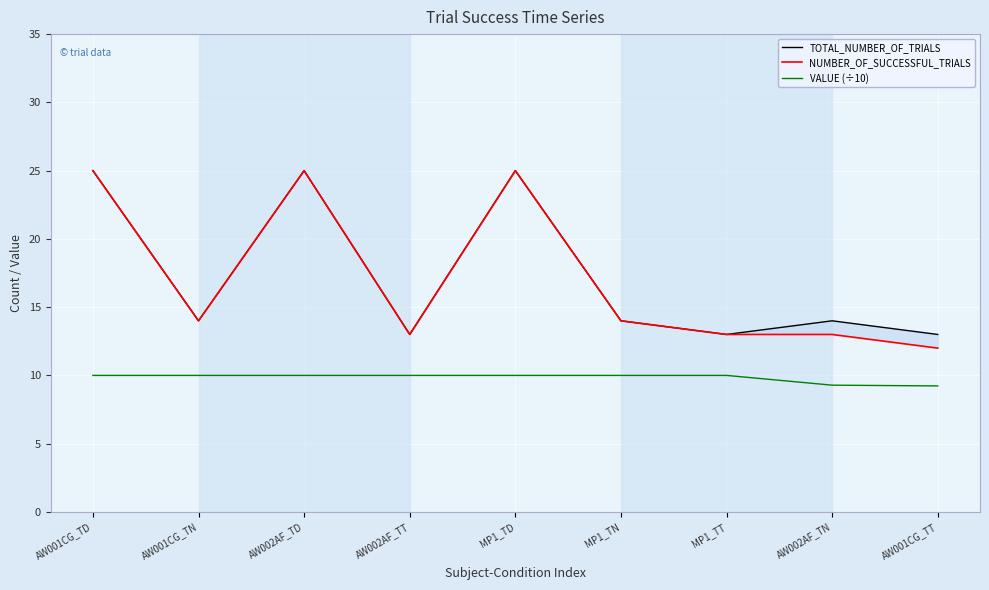

Reading left to right, transcribe all the data shown in this chart.

TOTAL_NUMBER_OF_TRIALS: AW001CG_TD=25.0	AW001CG_TN=14.0	AW002AF_TD=25.0	AW002AF_TT=13.0	MP1_TD=25.0	MP1_TN=14.0	MP1_TT=13.0	AW002AF_TN=14.0	AW001CG_TT=13.0
NUMBER_OF_SUCCESSFUL_TRIALS: AW001CG_TD=25.0	AW001CG_TN=14.0	AW002AF_TD=25.0	AW002AF_TT=13.0	MP1_TD=25.0	MP1_TN=14.0	MP1_TT=13.0	AW002AF_TN=13.0	AW001CG_TT=12.0
VALUE (÷10): AW001CG_TD=10.0	AW001CG_TN=10.0	AW002AF_TD=10.0	AW002AF_TT=10.0	MP1_TD=10.0	MP1_TN=10.0	MP1_TT=10.0	AW002AF_TN=9.3	AW001CG_TT=9.2